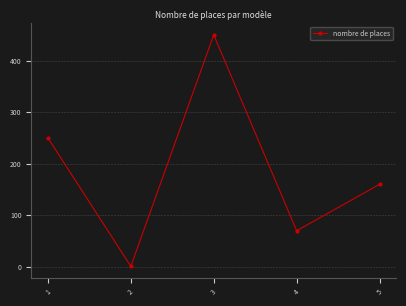

What is the approximate value at 5?

160